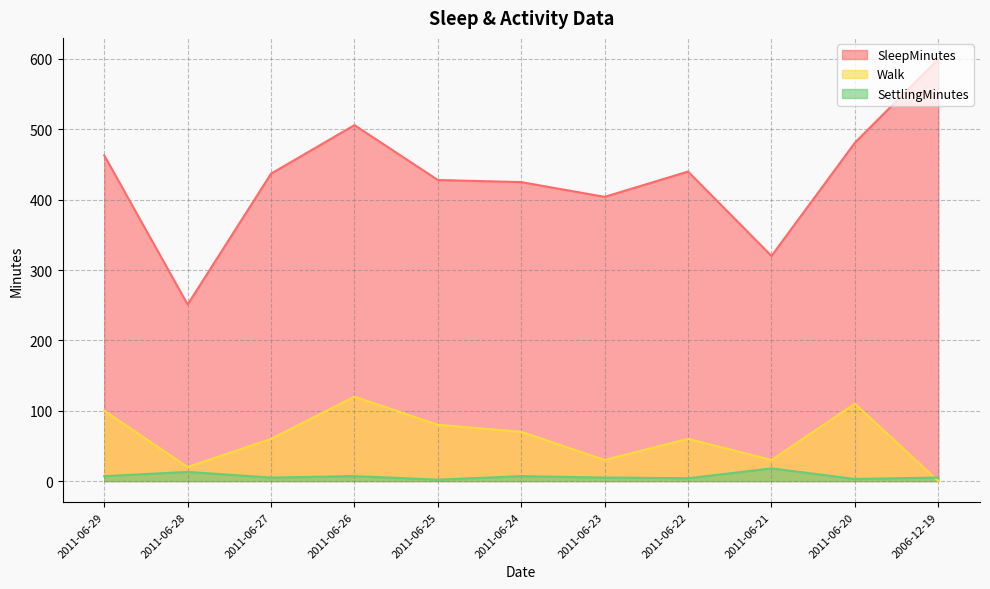

What is the maximum value shown in the chart?

600